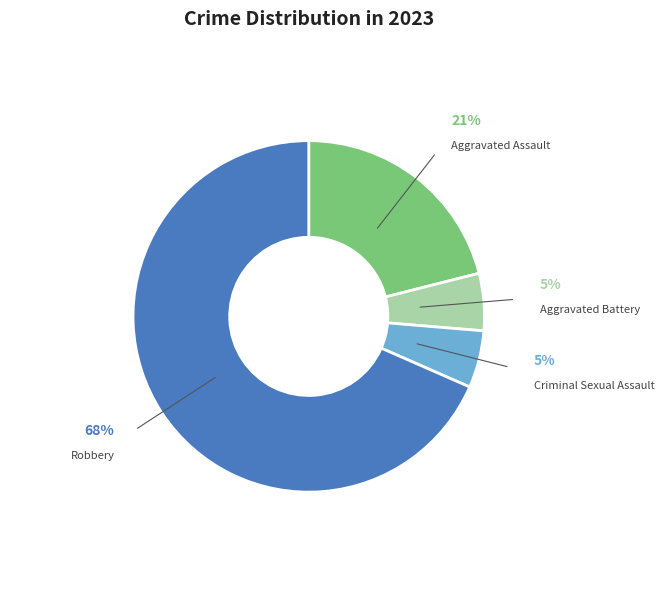

Between Robbery and Aggravated Battery, which is larger?

Robbery